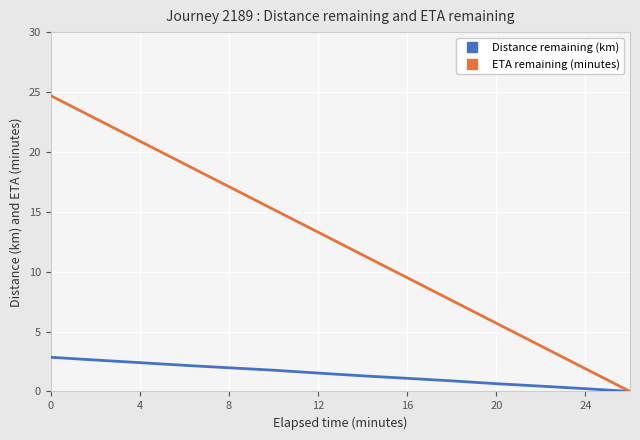

Is this an area chart (filled region under the line)?

No